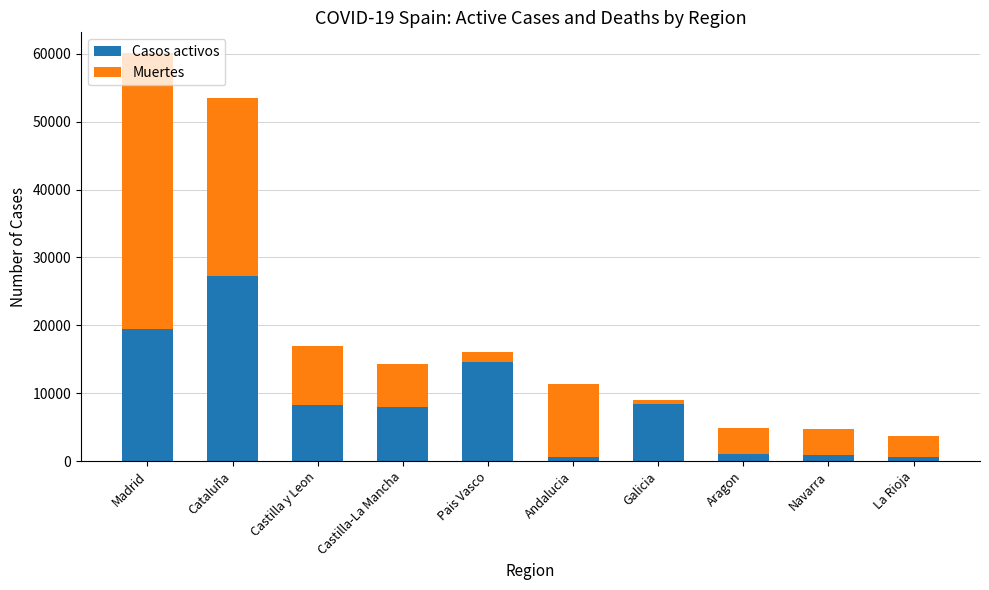

Is it true that Casos activos equals 19685 at Pais Vasco?

False